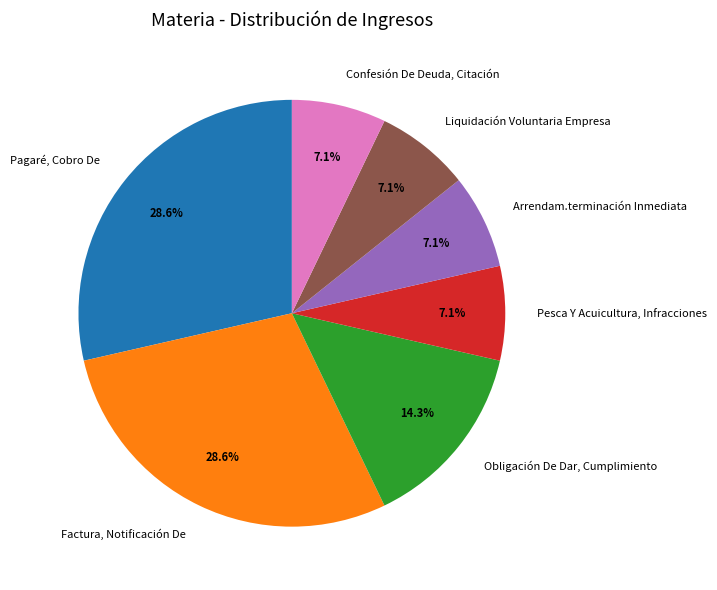

Does any single category account for the majority?

No